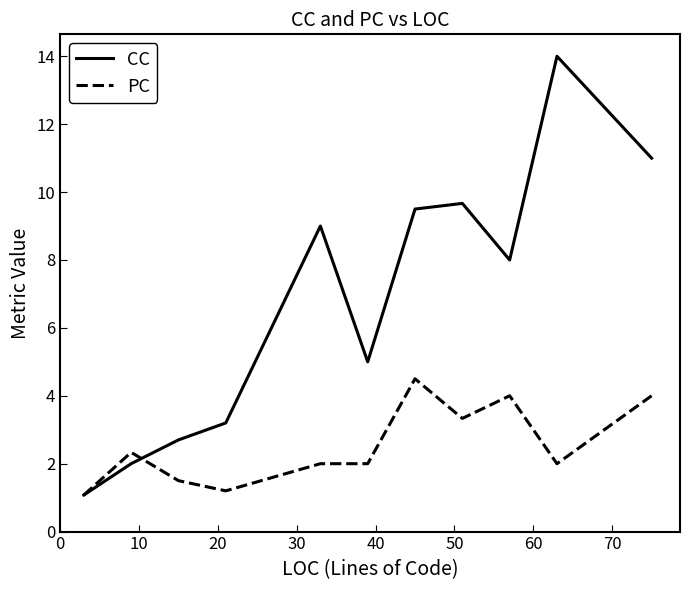

What is the average value of the PC series?

2.5